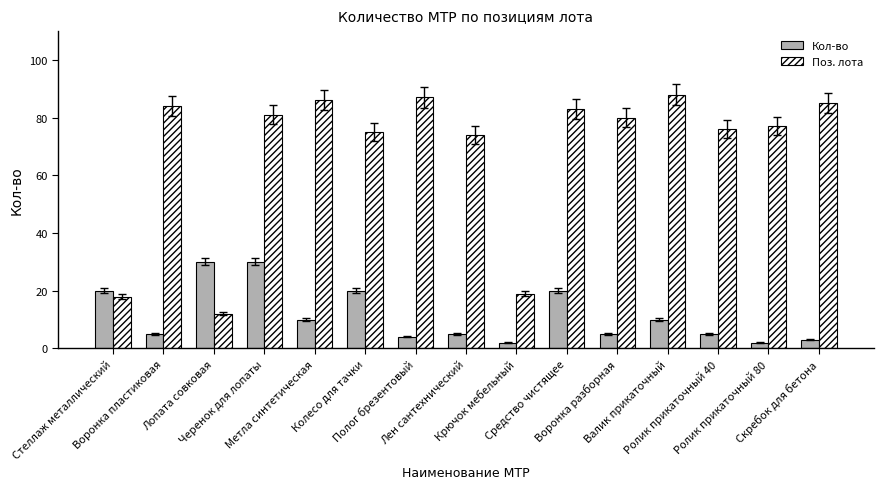

List the series in order of their overall mean, lowest first.

Кол-во, Поз. лота